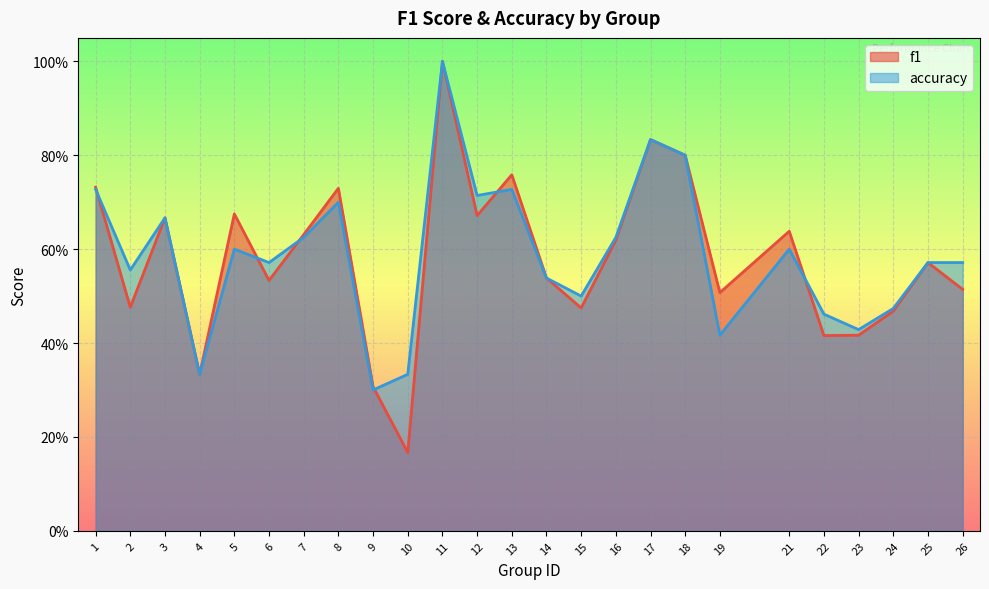

How many interior local peaks does the f1 series have?

8